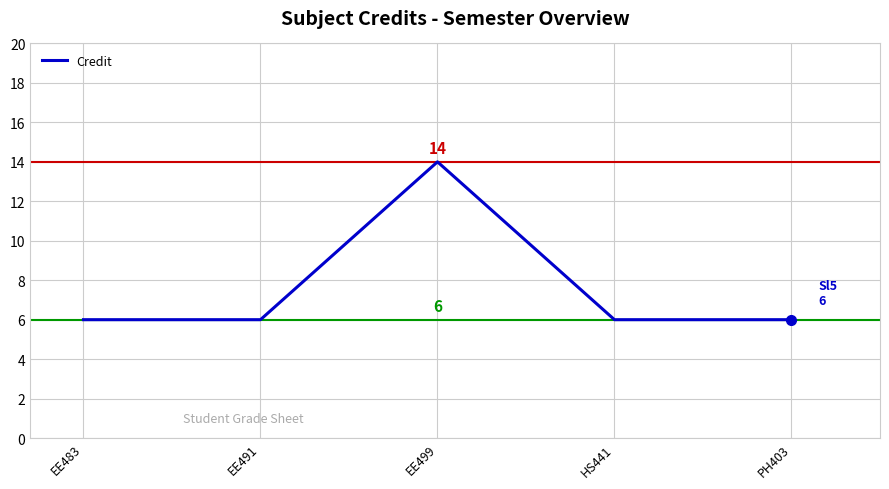

At which category does the data reach its first local peak?

EE499